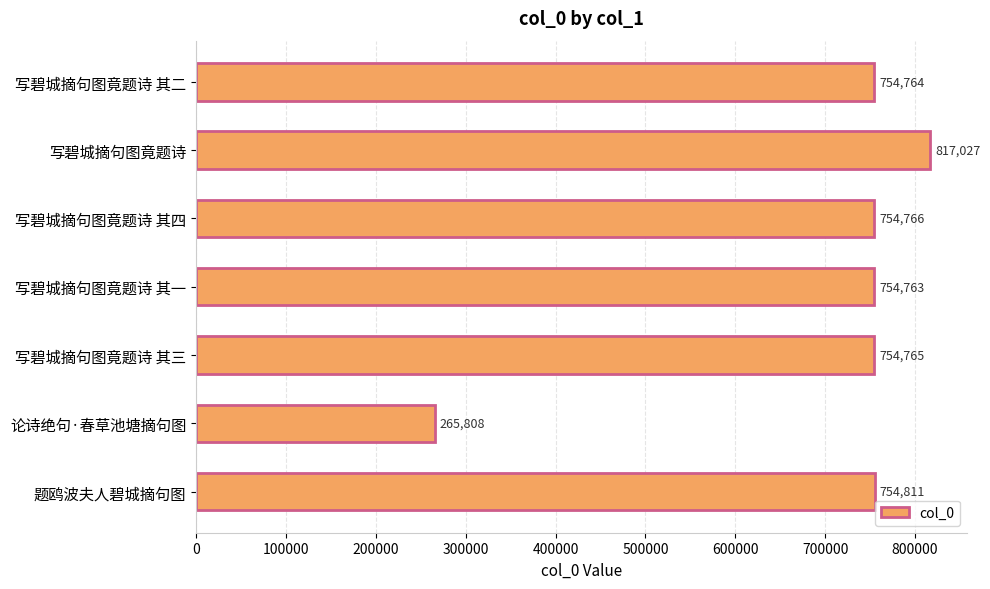

How many bars are there in total?

7